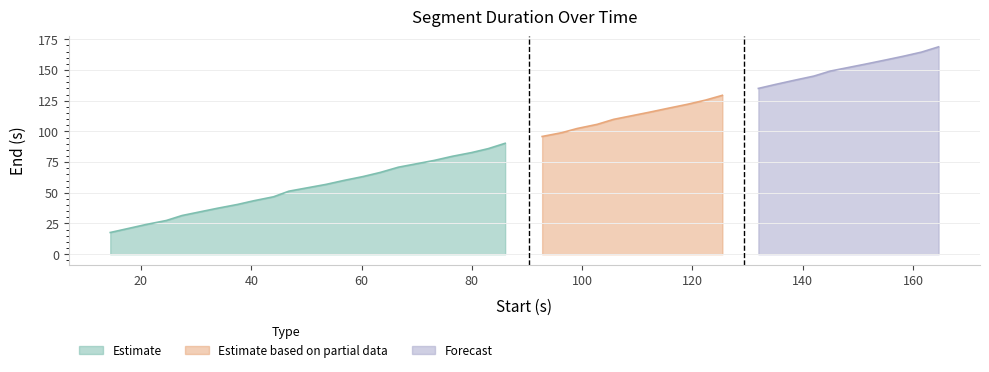

How many data points are less than 95?

20